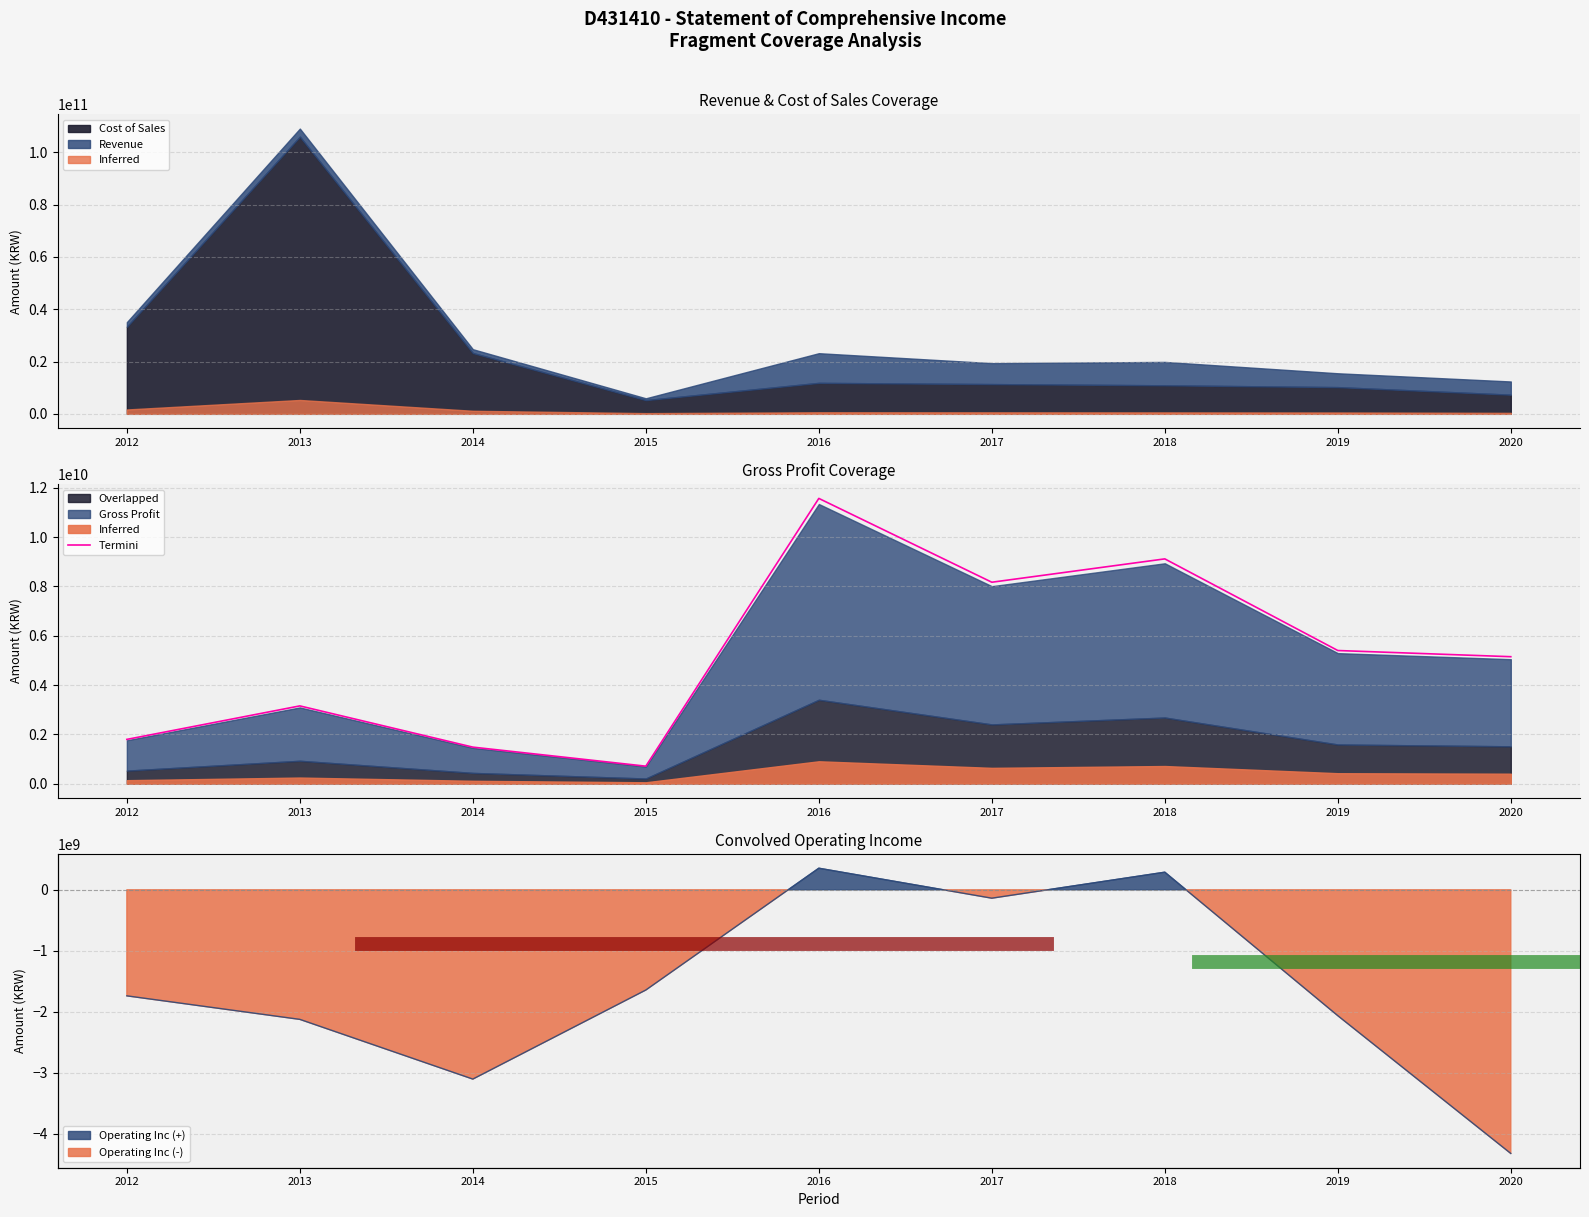

Reading left to right, list all the values displayed in this chart.

1794617962.5	3152583078.5	1480562771.6	708207843.3	11567132484.3	8168014959.1	9114898993.7	5398599448.1	5147974433.2